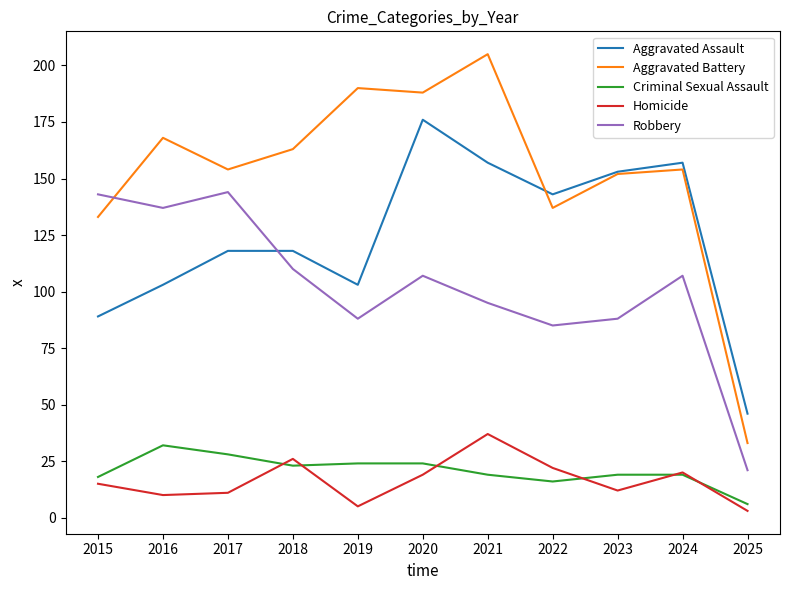

In Robbery, how many points are lower than both neighbors (excluding endpoints)?

3